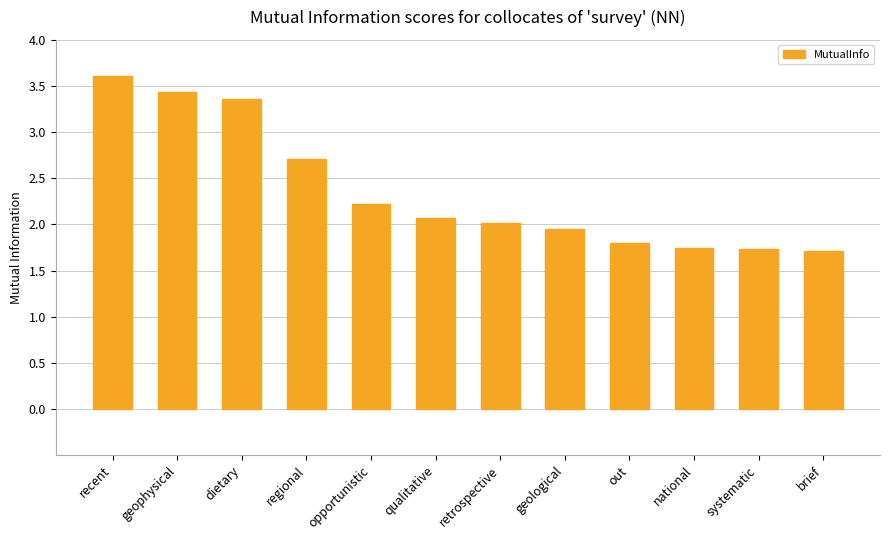

What is the label of the 9th bar from the right?

regional